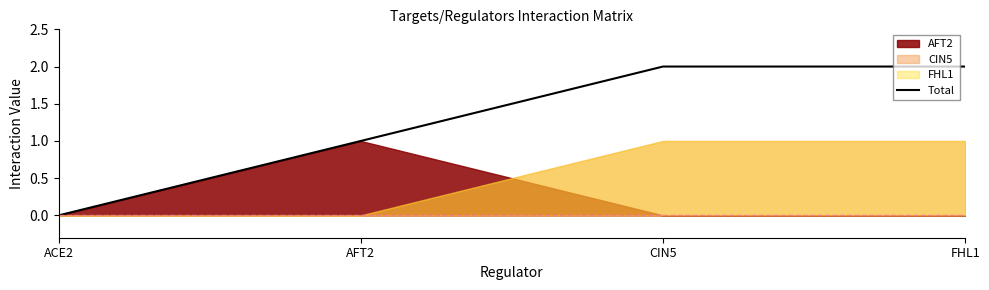

List the labels in order of value, smallest first.

ACE2, AFT2, CIN5, FHL1